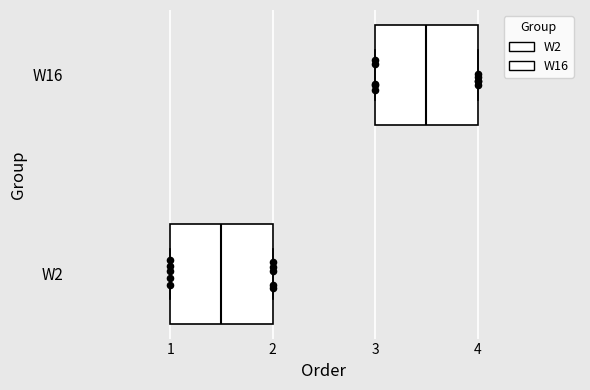

Reading bottom to top, read every box against the x-axis: the position of its median line, the range the box covers, and the ends of its whiskers. The values are not printed on the chart, so give them approximately, as read against the axis.

W2: median 1.5, box 1.0 to 2.0, whiskers 1.0 to 2.0
W16: median 3.5, box 3.0 to 4.0, whiskers 3.0 to 4.0